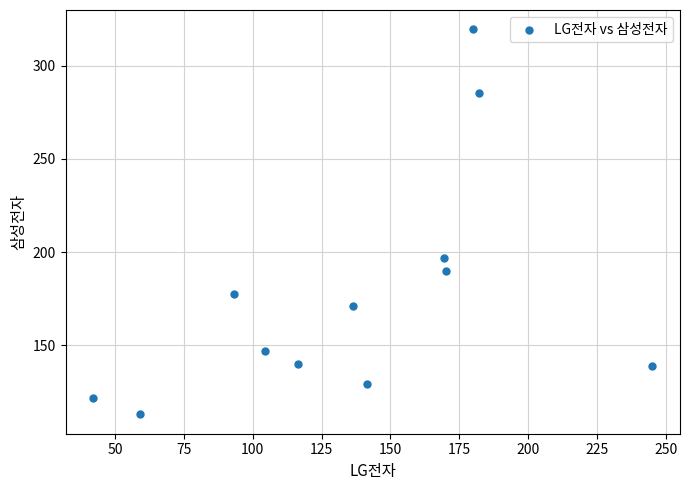

What is the range of Y values (max minus min)?

206.6